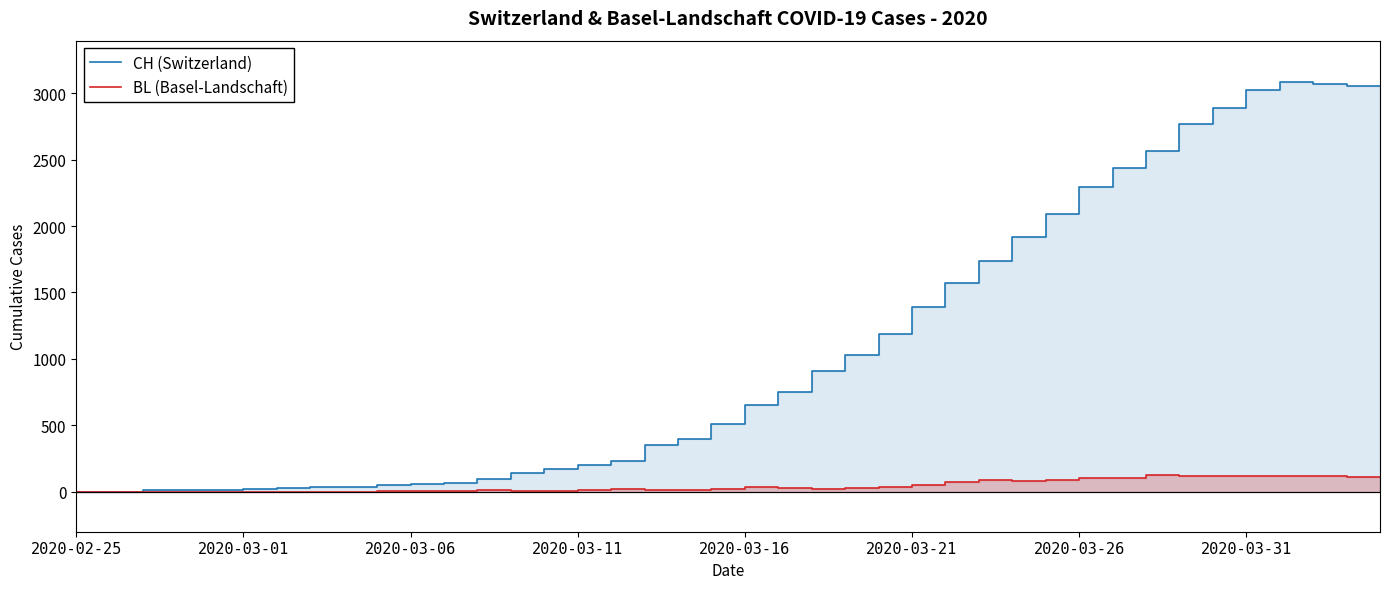

Does the chart have visible grid lines?

No